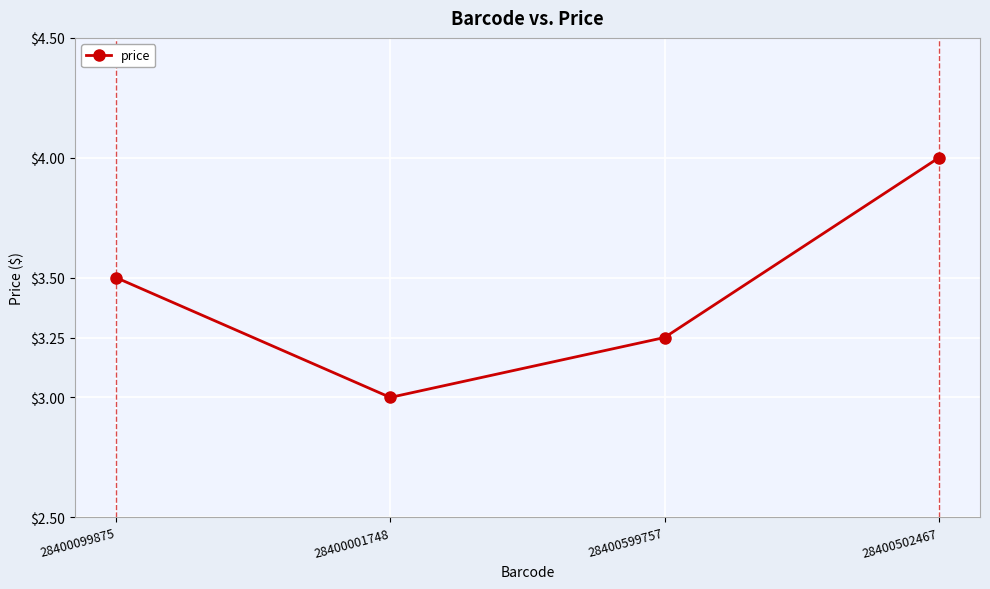

Count the number of data series in this chart.

1